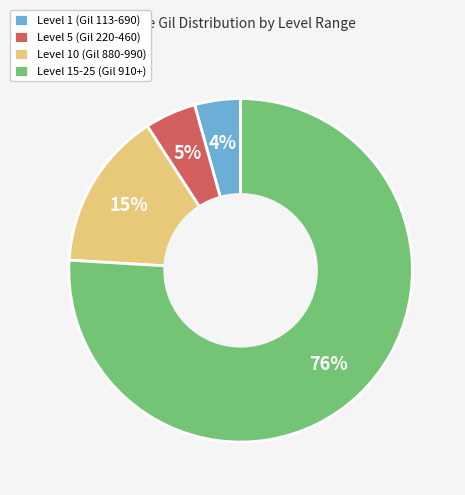

Is the sum of Level 15-25 (Gil 910+) and Level 1 (Gil 113-690) greater than half?

Yes